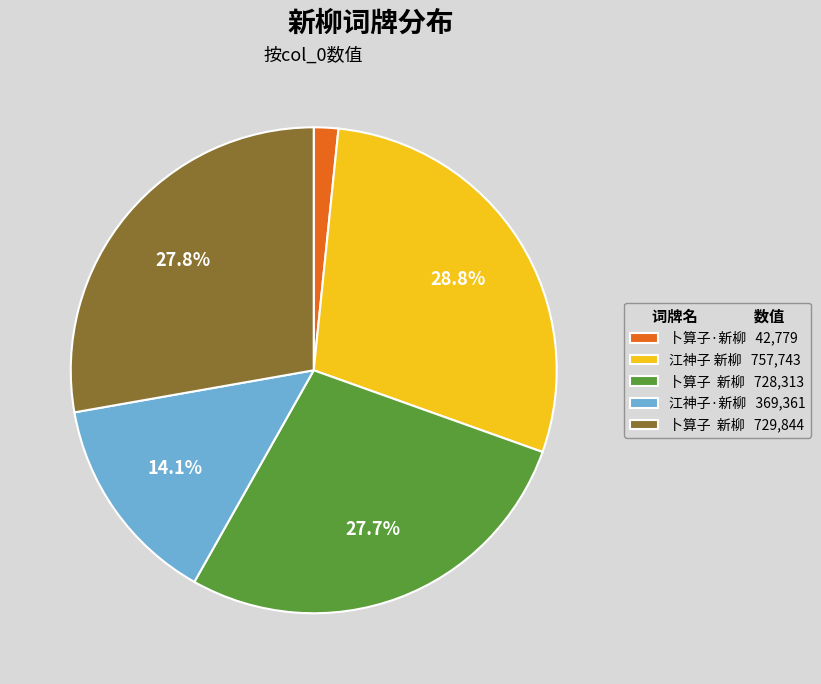

Which category has the biggest portion of the pie?

江神子 新柳 757,743